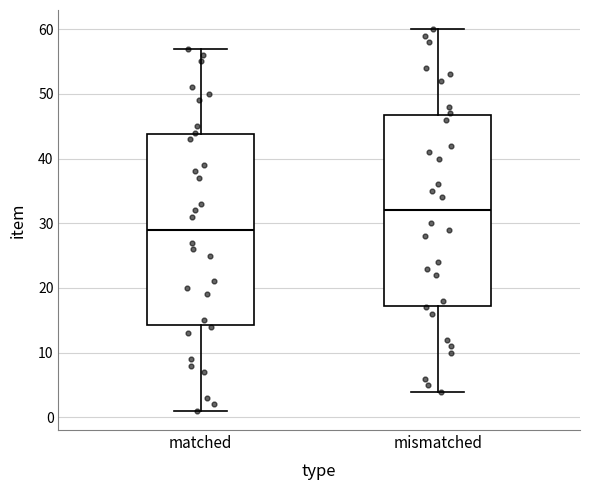

Where does the lower whisker of the box for matched end on the y-axis? The values are not printed on the chart, so give them approximately, as read against the axis.

1